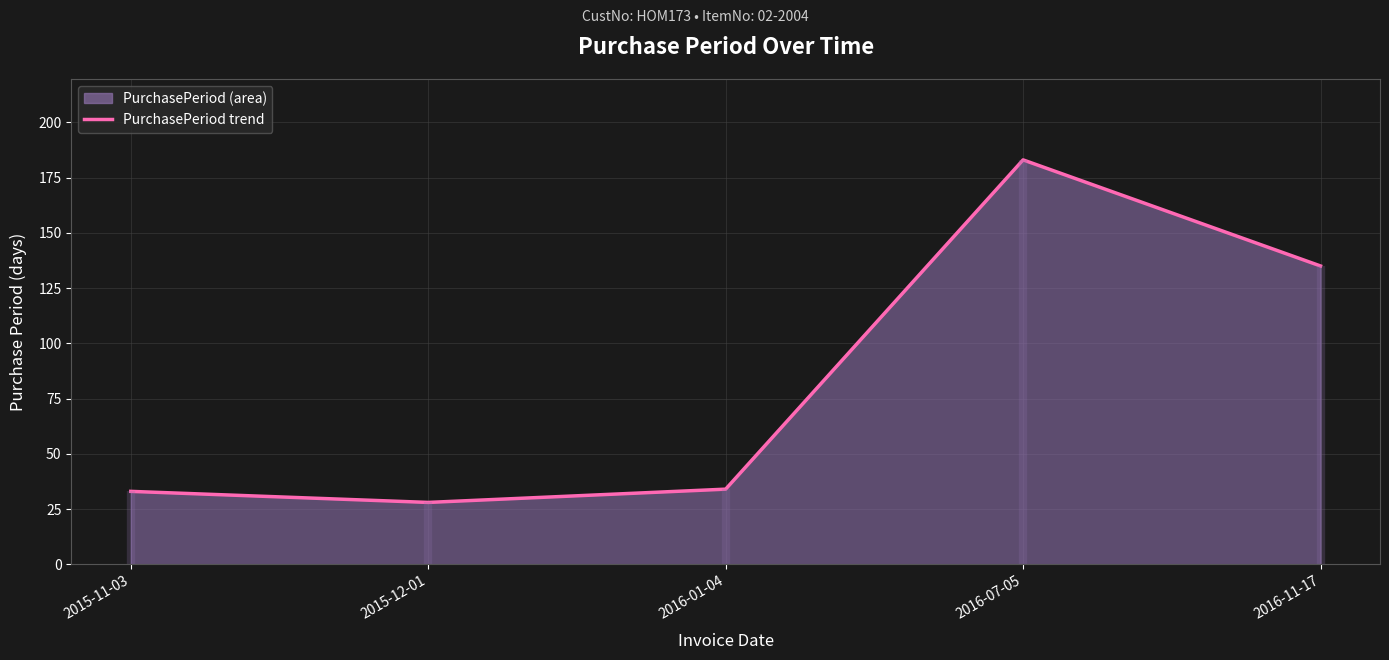

What position from the left is 2015-11-03?

1